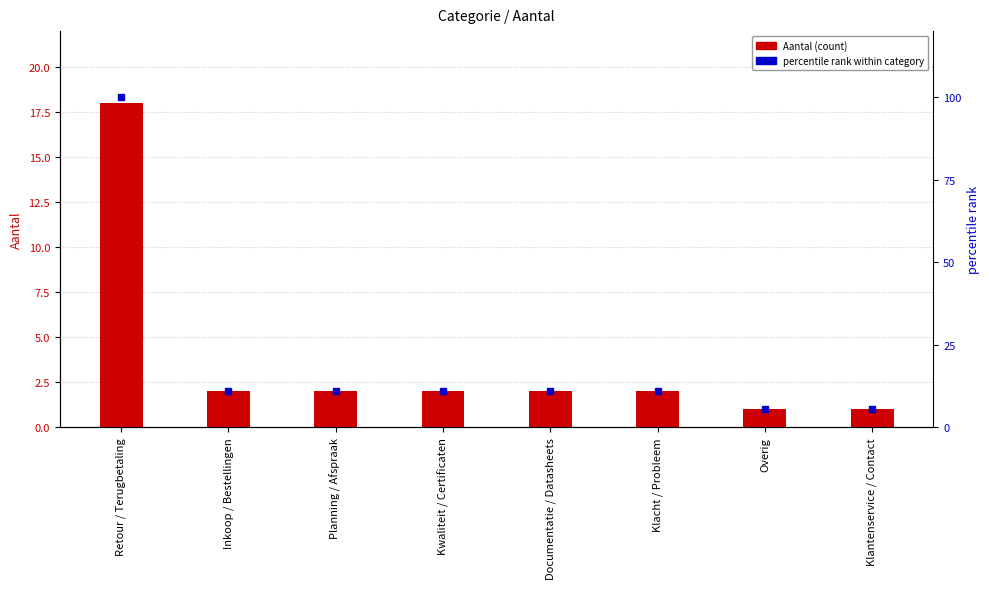

Is it true that percentile rank equals 3.0 at Klantenservice / Contact?

False